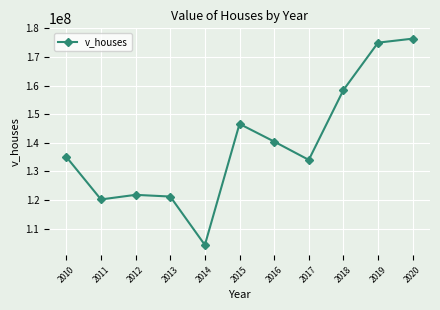

What is the difference between the values at 2011 and 2012?

1606000